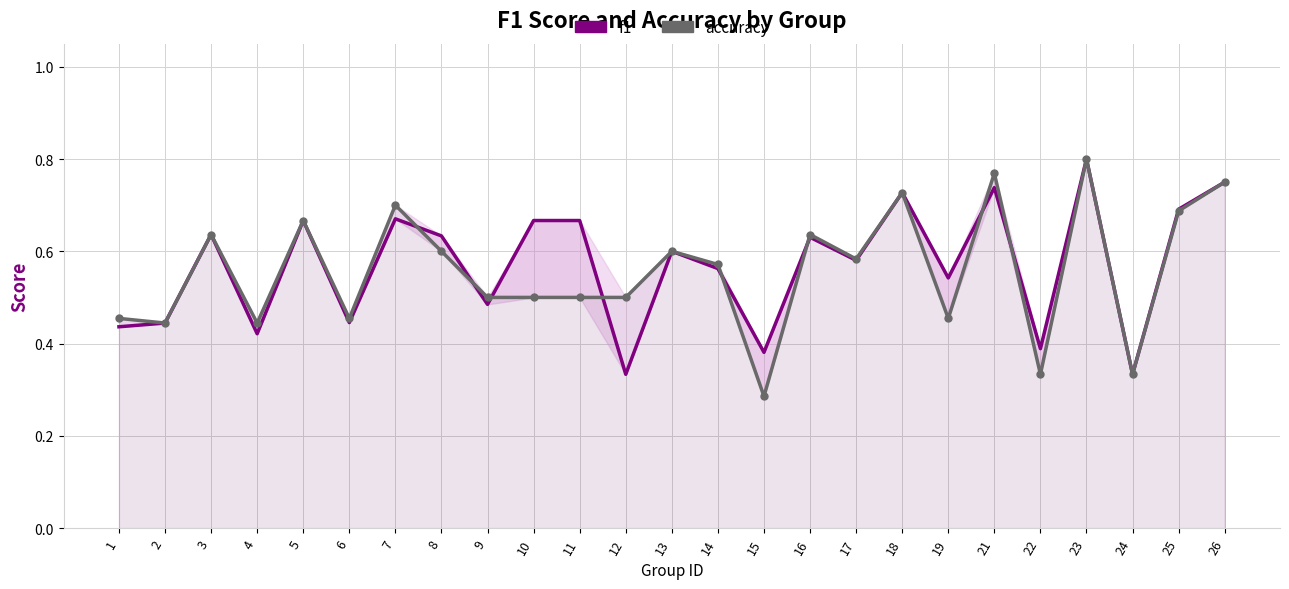

Is the value of f1 at 5 greater than the value of accuracy at 9?

Yes